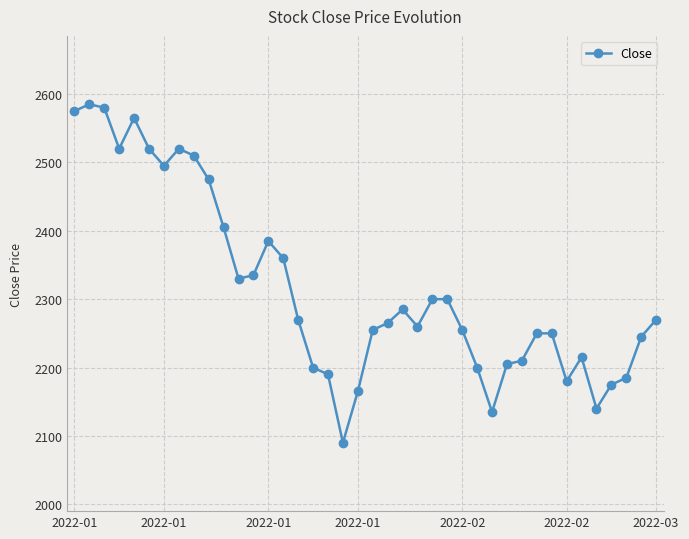

How many values are below 2270?

20